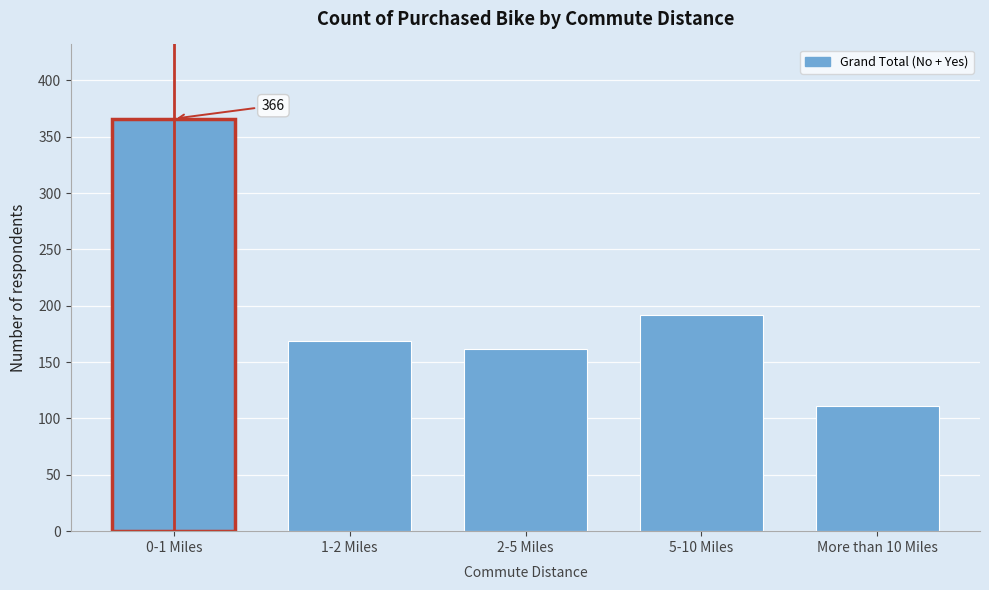

Reading left to right, what are all the values shown in this chart?

0-1 Miles=366	1-2 Miles=169	2-5 Miles=162	5-10 Miles=192	More than 10 Miles=111